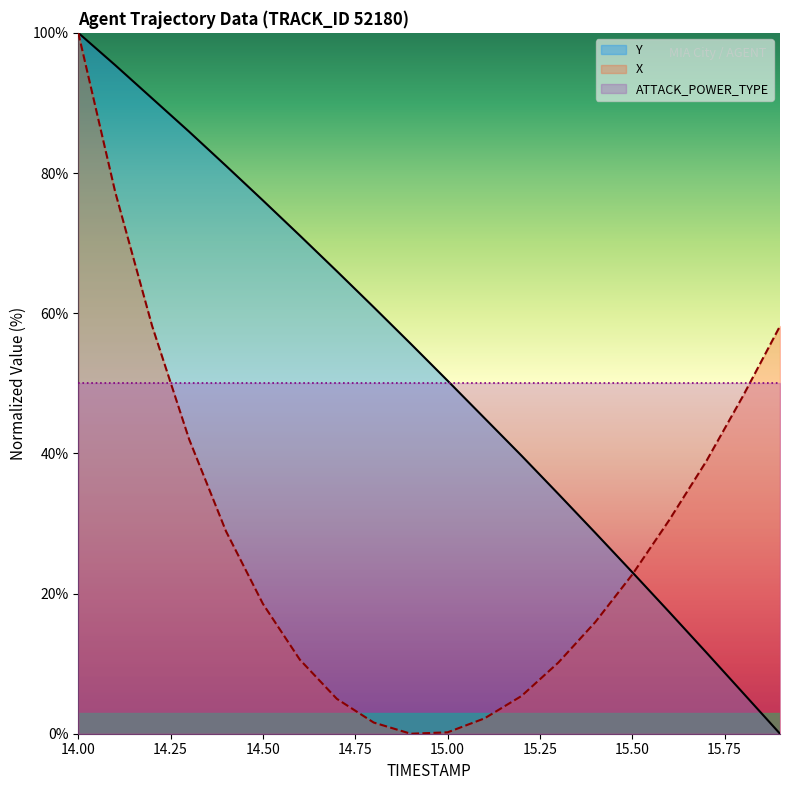

At which category is the sum across all series the highest?

14.00